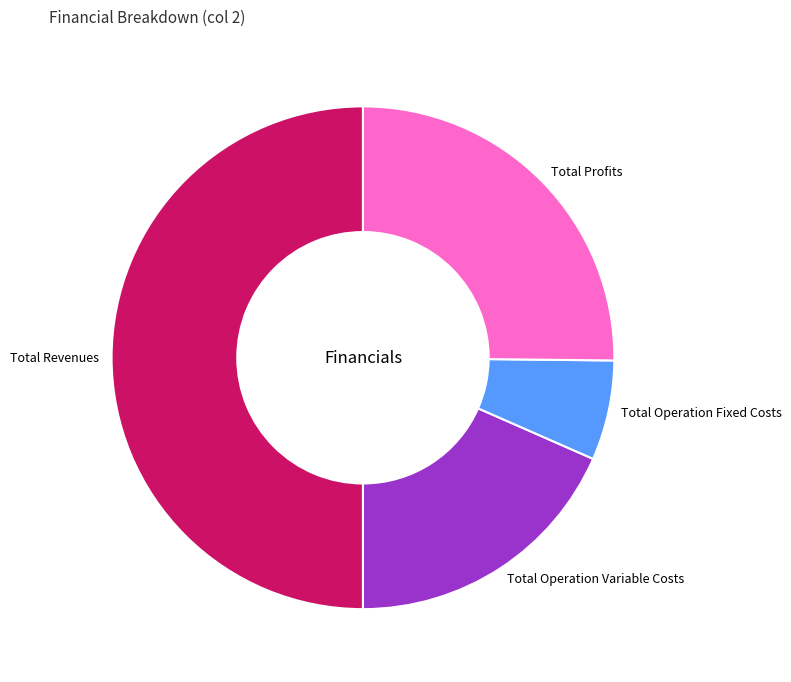

Does Total Profits represent more than half of the total?

No